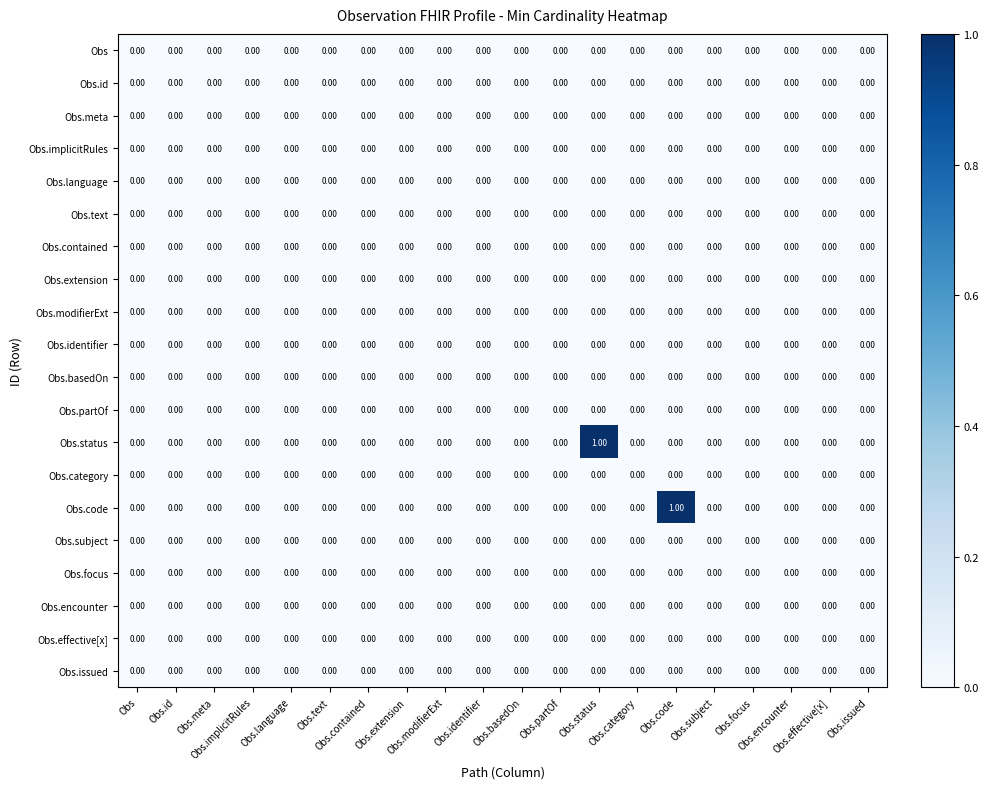

How many series are shown in this chart?

20